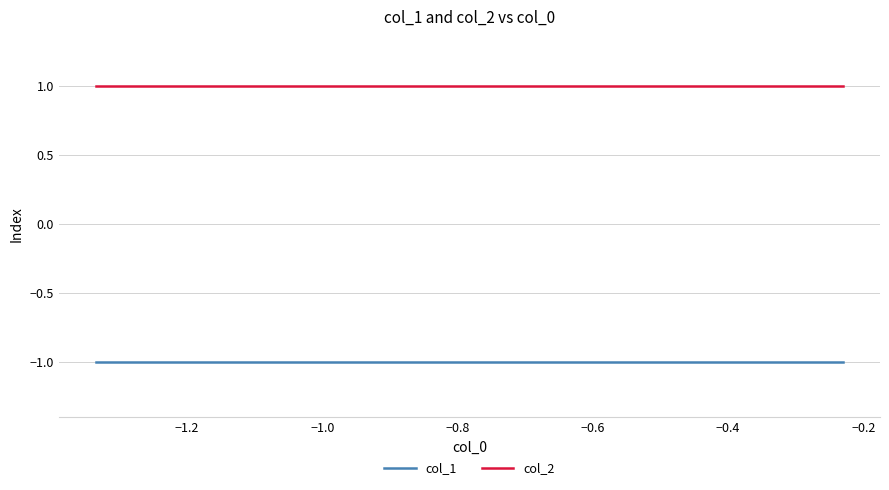

Rank the series by their maximum value, from lowest to highest.

col_1, col_2